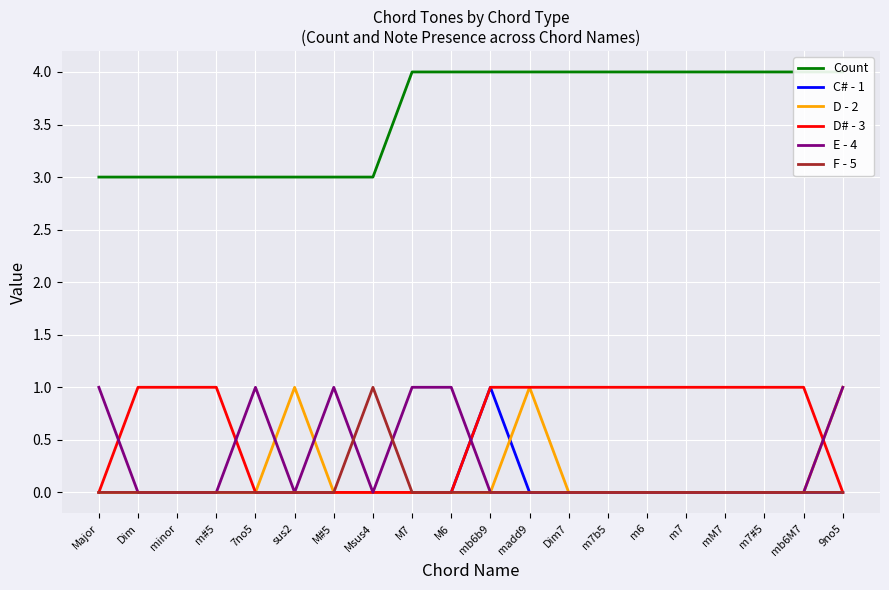

How many intersections are there between D - 2 and C# - 1?

1